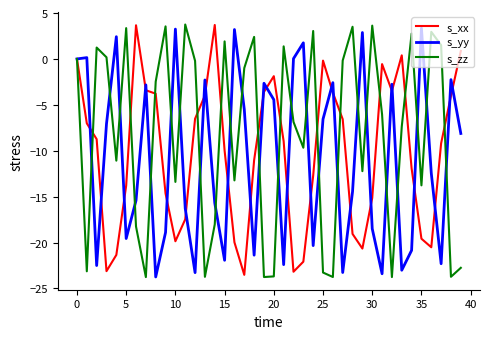

What is the greatest value displayed?

3.7